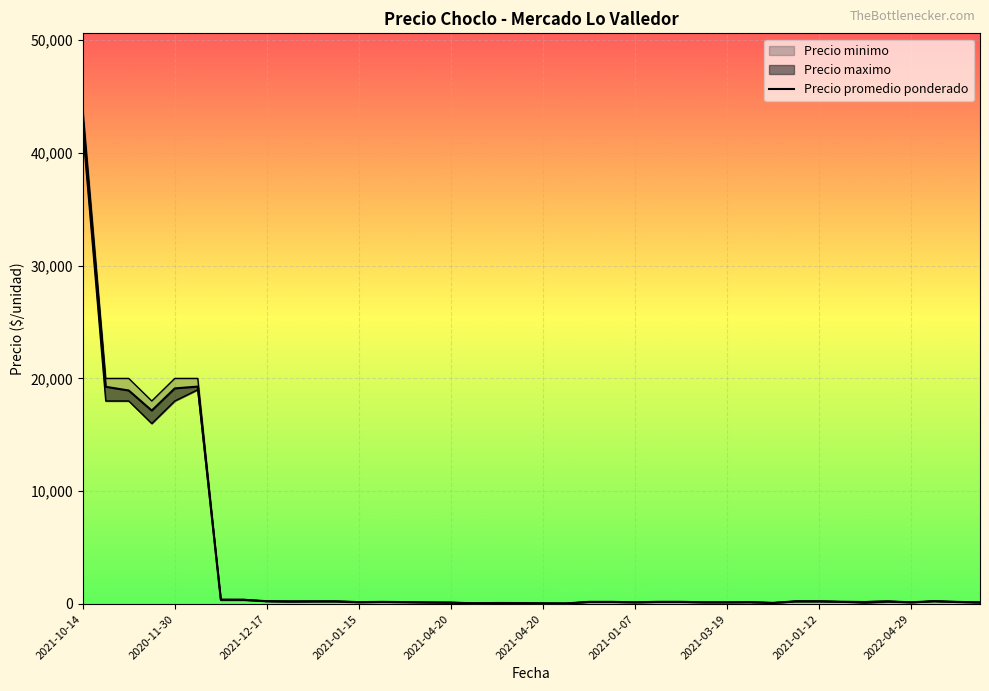

How many data points does each series have?

40